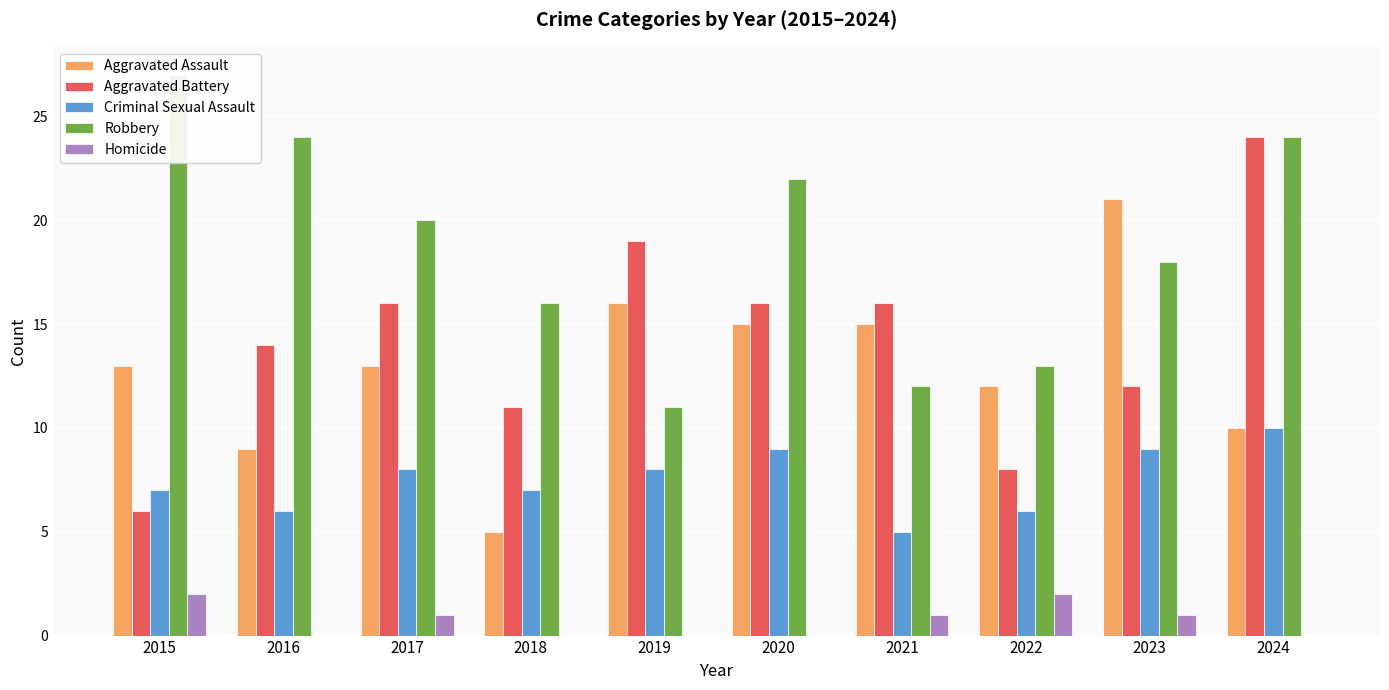

Rank the series at 2020 from lowest to highest value.

Homicide, Criminal Sexual Assault, Aggravated Assault, Aggravated Battery, Robbery